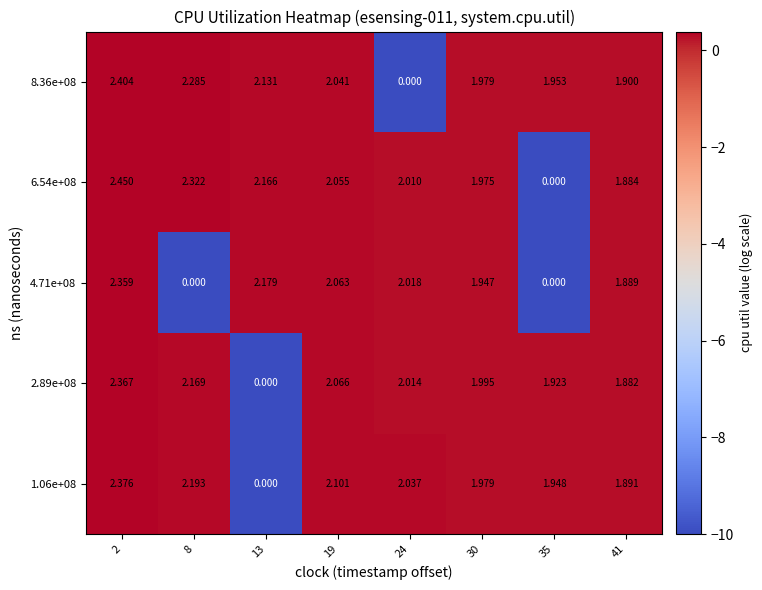

Is the value of 4.71e+08 at 19 greater than the value of 2.89e+08 at 2?

No